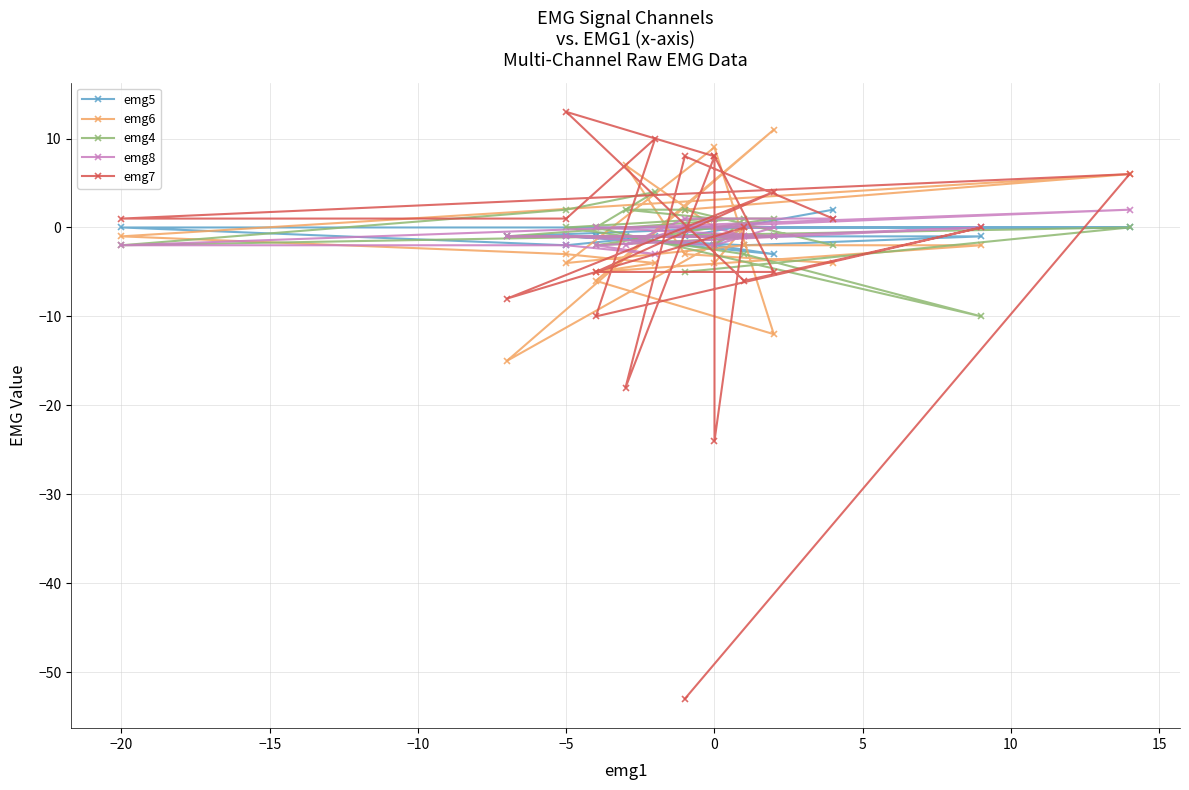

What is the sum of all emg8 values?

-13